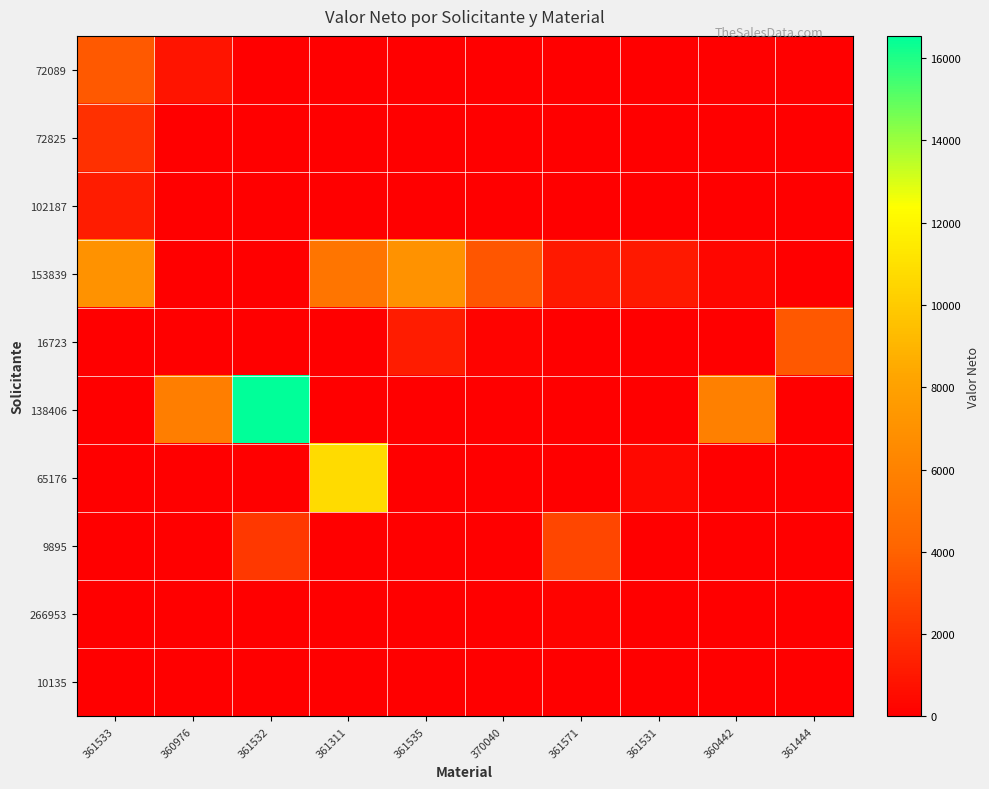

Reading right to left, what are all the values shown in this chart?

72089: 361444=0.0	360442=0.0	361531=0.0	361571=0.0	370040=0.0	361535=0.0	361311=0.0	361532=0.0	360976=871.4	361533=3678.0
72825: 361444=0.0	360442=0.0	361531=0.0	361571=0.0	370040=0.0	361535=0.0	361311=0.0	361532=0.0	360976=0.0	361533=1986.1
102187: 361444=0.0	360442=0.0	361531=0.0	361571=0.0	370040=0.0	361535=0.0	361311=0.0	361532=0.0	360976=0.0	361533=1177.0
153839: 361444=0.0	360442=273.9	361531=1045.7	361571=1072.0	370040=3553.0	361535=7040.0	361311=5106.6	361532=0.0	360976=0.0	361533=7040.0
16723: 361444=3570.0	360442=0.0	361531=0.0	361571=0.0	370040=146.9	361535=1220.4	361311=0.0	361532=0.0	360976=0.0	361533=0.0
138406: 361444=0.0	360442=5843.5	361531=0.0	361571=0.0	370040=0.0	361535=0.0	361311=0.0	361532=16543.3	360976=5704.5	361533=0.0
65176: 361444=0.0	360442=0.0	361531=334.5	361571=0.0	370040=0.0	361535=0.0	361311=10734.0	361532=0.0	360976=0.0	361533=0.0
9895: 361444=0.0	360442=0.0	361531=0.0	361571=2904.0	370040=0.0	361535=0.0	361311=0.0	361532=2288.0	360976=0.0	361533=0.0
266953: 361444=0.0	360442=0.0	361531=0.0	361571=193.6	370040=0.0	361535=0.0	361311=0.0	361532=0.0	360976=0.0	361533=0.0
10135: 361444=0.0	360442=0.0	361531=0.0	361571=0.0	370040=0.0	361535=0.0	361311=0.0	361532=0.0	360976=33.9	361533=0.0